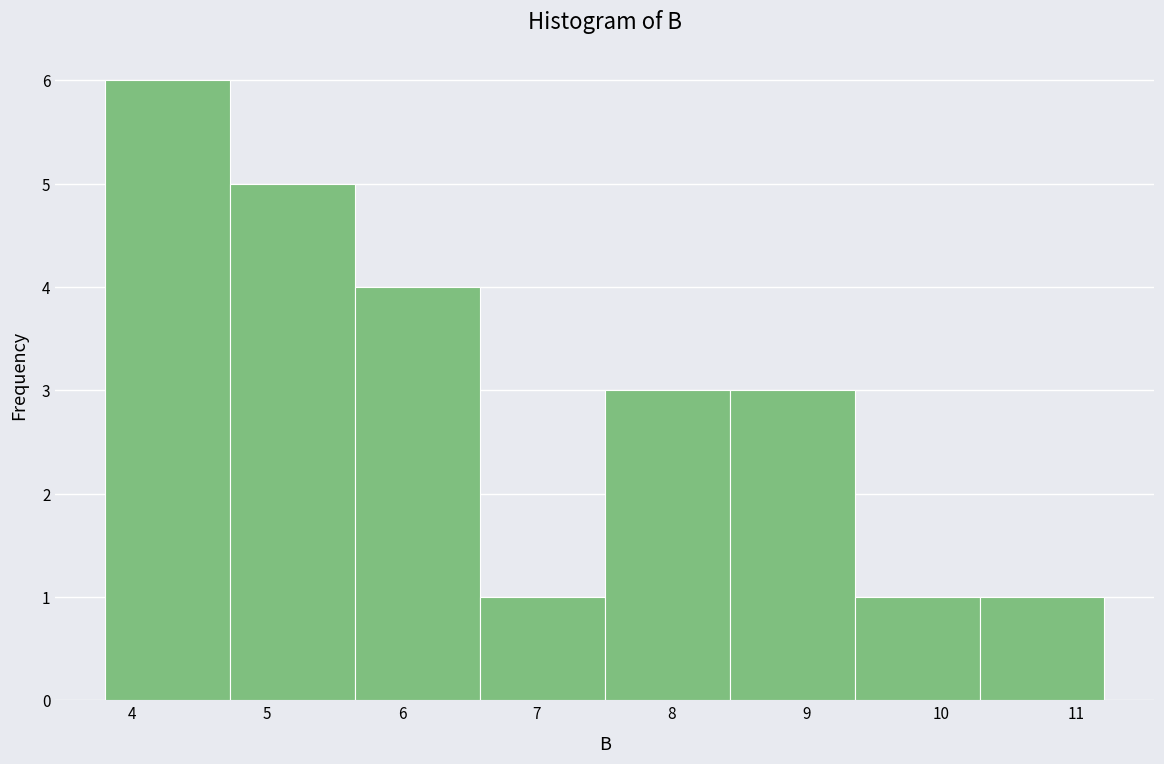

Reading left to right, transcribe this chart: for each bar, give the range it covers on the x-axis and its height. Neither the bar edges nor the heights are printed on the chart, so give them approximately, as read against the axes.

3.8 to 4.7: 6
4.7 to 5.7: 5
5.7 to 6.6: 4
6.6 to 7.5: 1
7.5 to 8.4: 3
8.4 to 9.4: 3
9.4 to 10.3: 1
10.3 to 11.2: 1